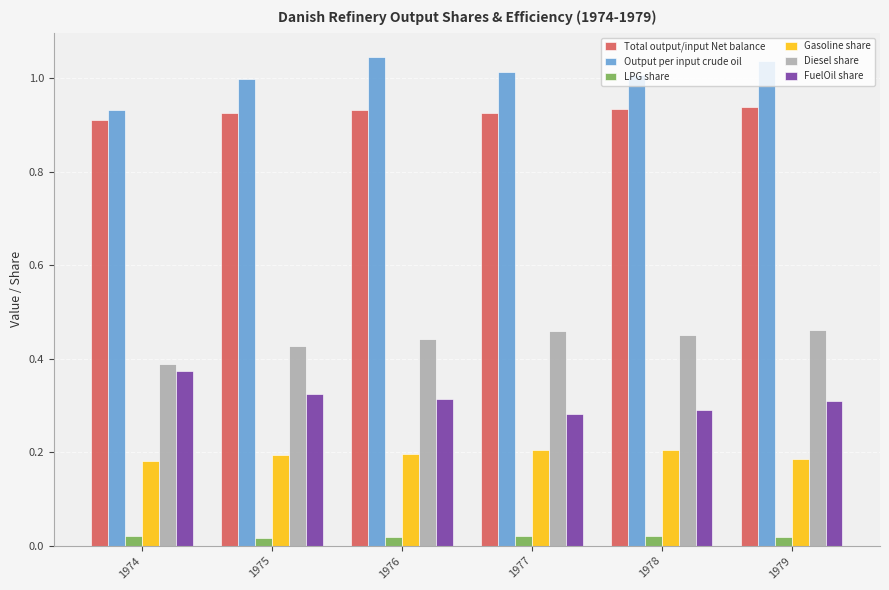

At which label is Diesel share closest to 0?

1974